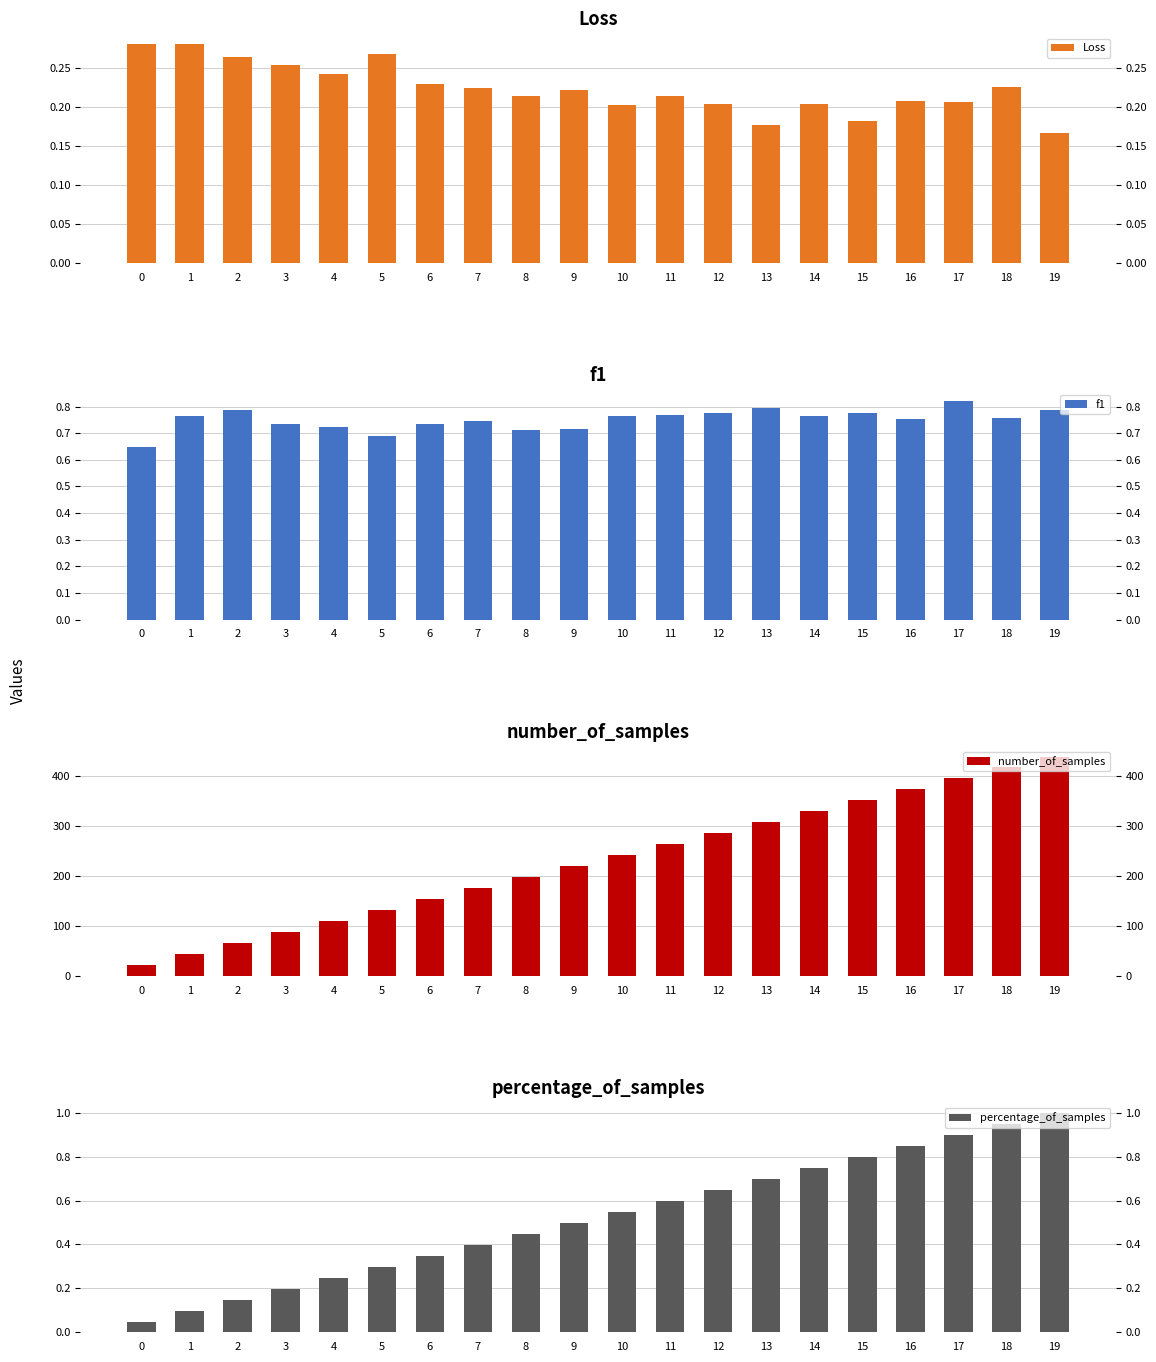

Which series has the widest spread of values?

number_of_samples